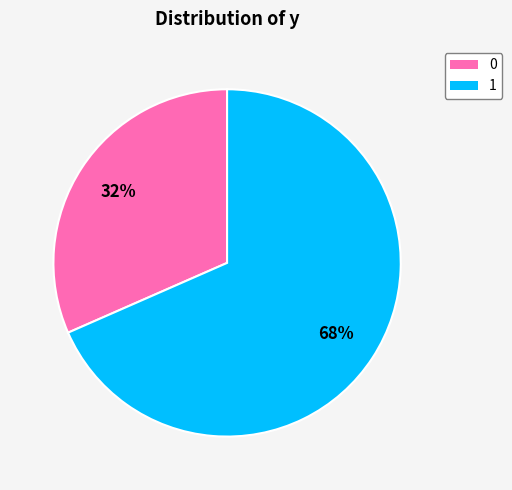

To the nearest percent, what percentage of the pie is 0?

32%